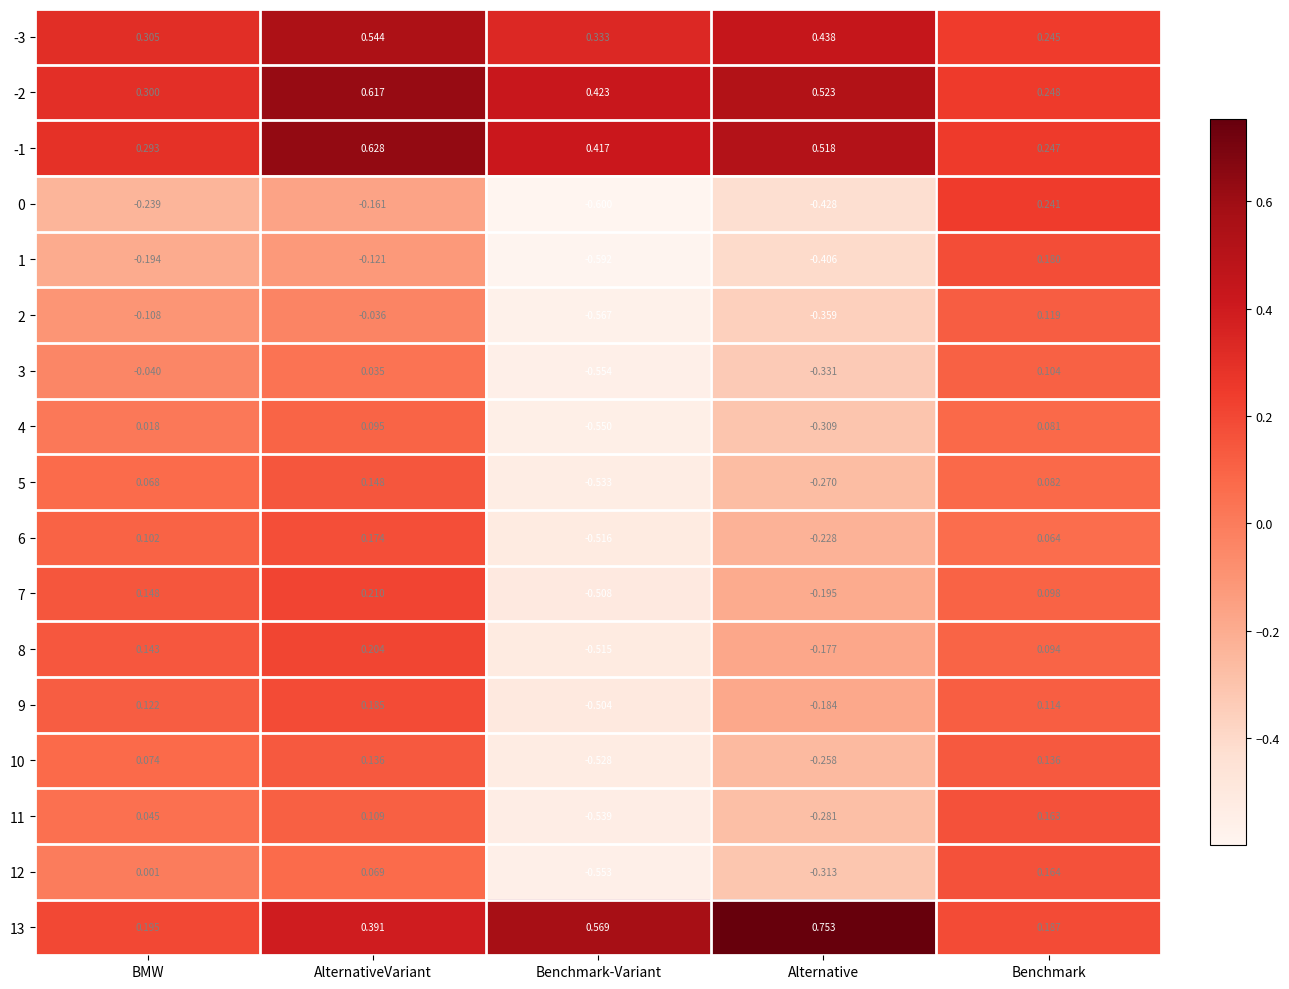

At which label does 11 first exceed 0?

BMW